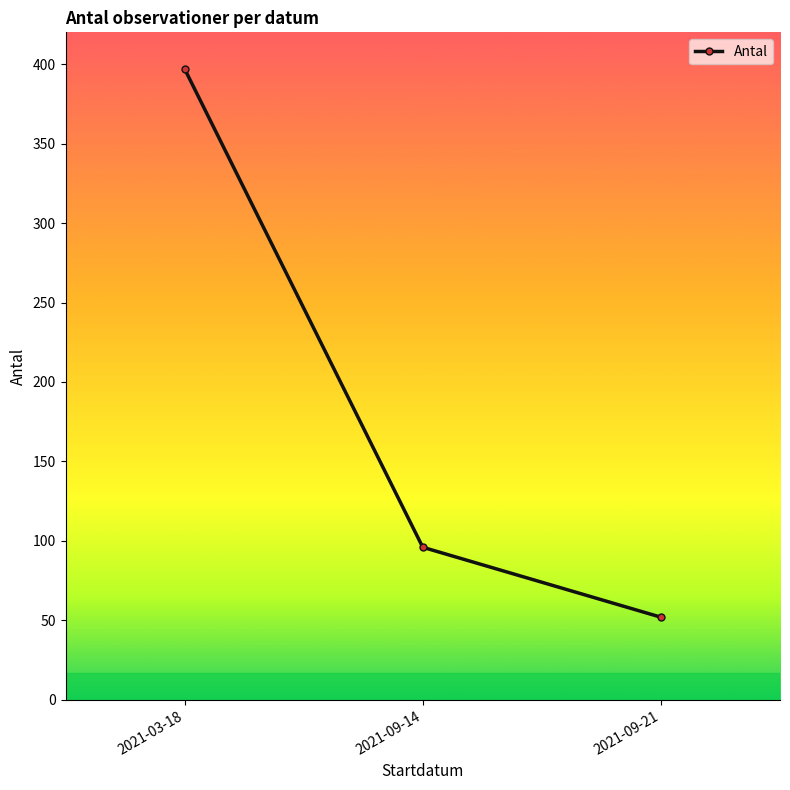

What is the average value?

182